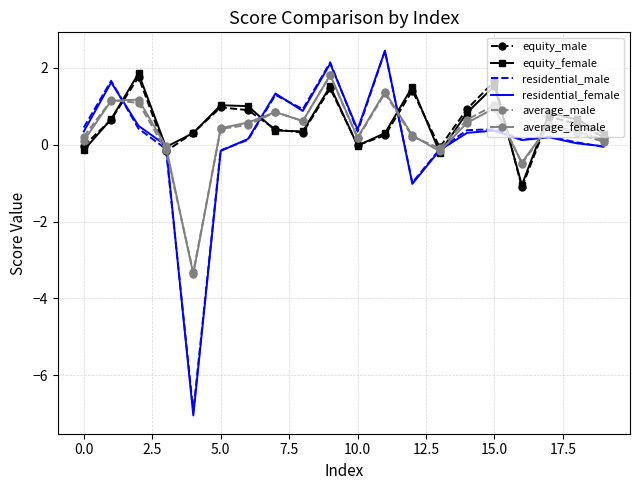

What is the maximum value for average_female?

1.8